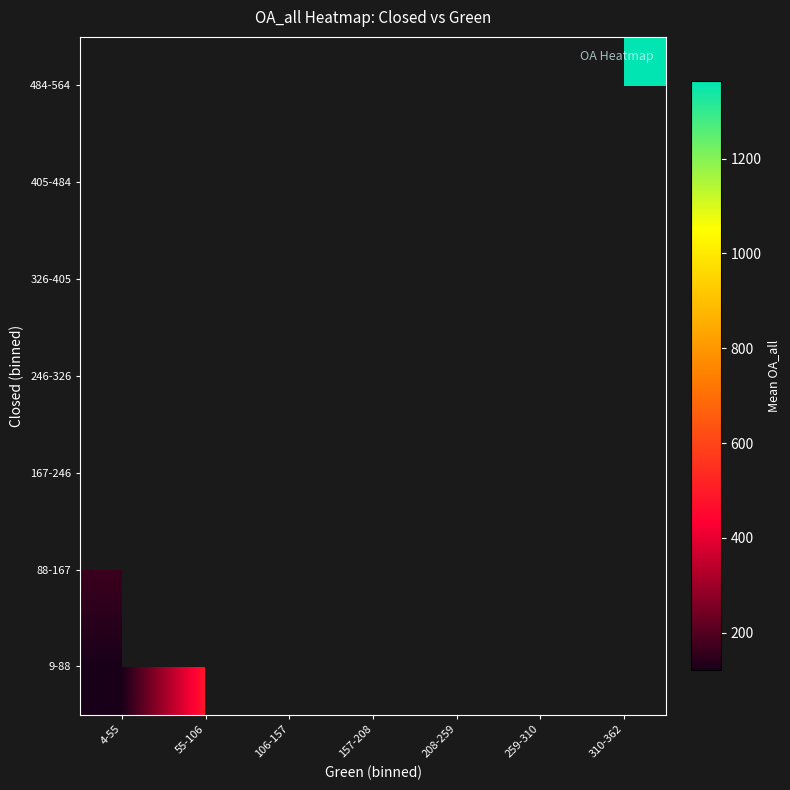

Is the value of 9-88 at 310-362 greater than the value of 246-326 at 259-310?

No